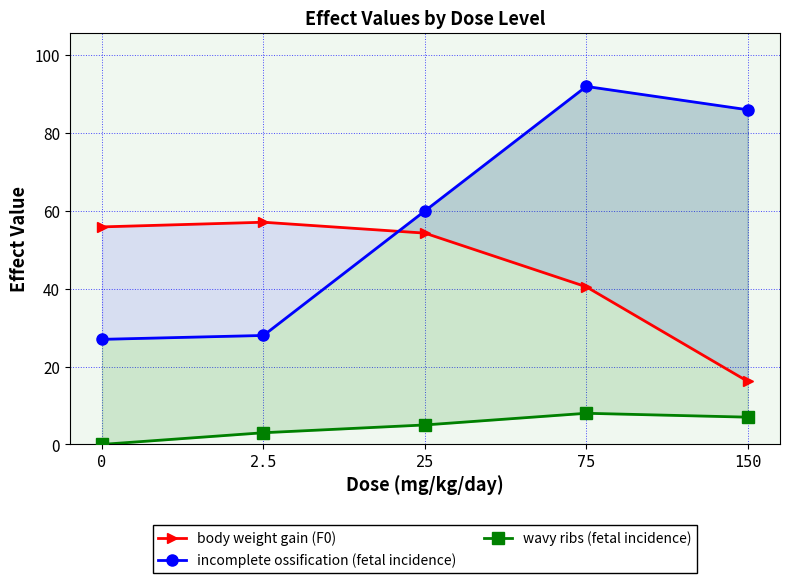

What is the maximum value shown in the chart?

92.0